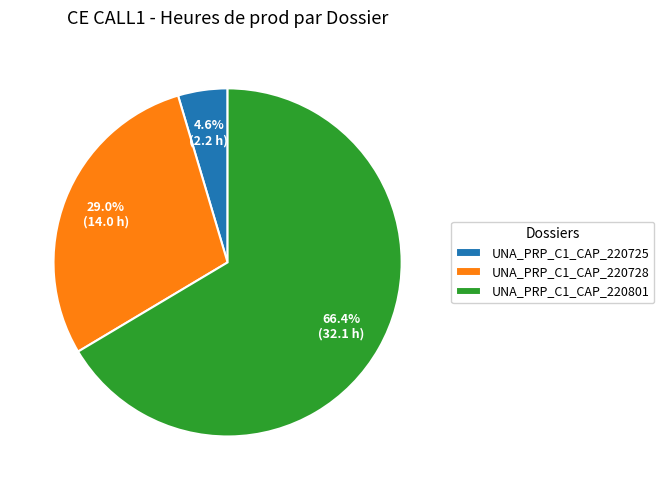

Approximately how many times larger is the value at UNA_PRP_C1_CAP_220725 compared to UNA_PRP_C1_CAP_220728?

0.2